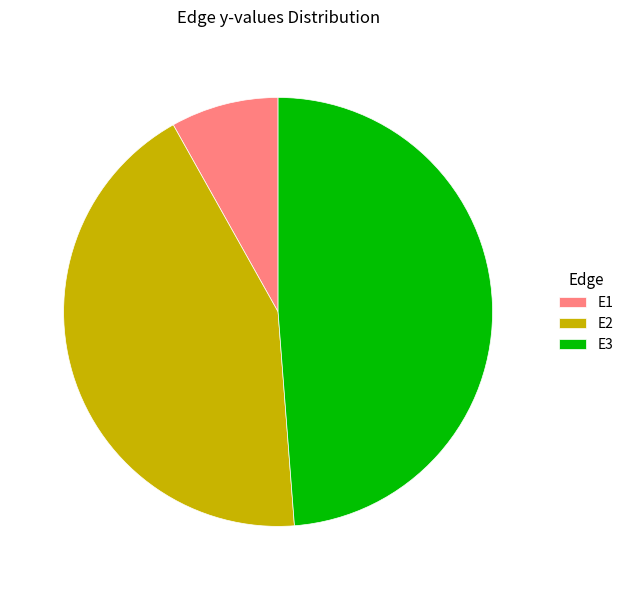

Does E1 represent more than half of the total?

No